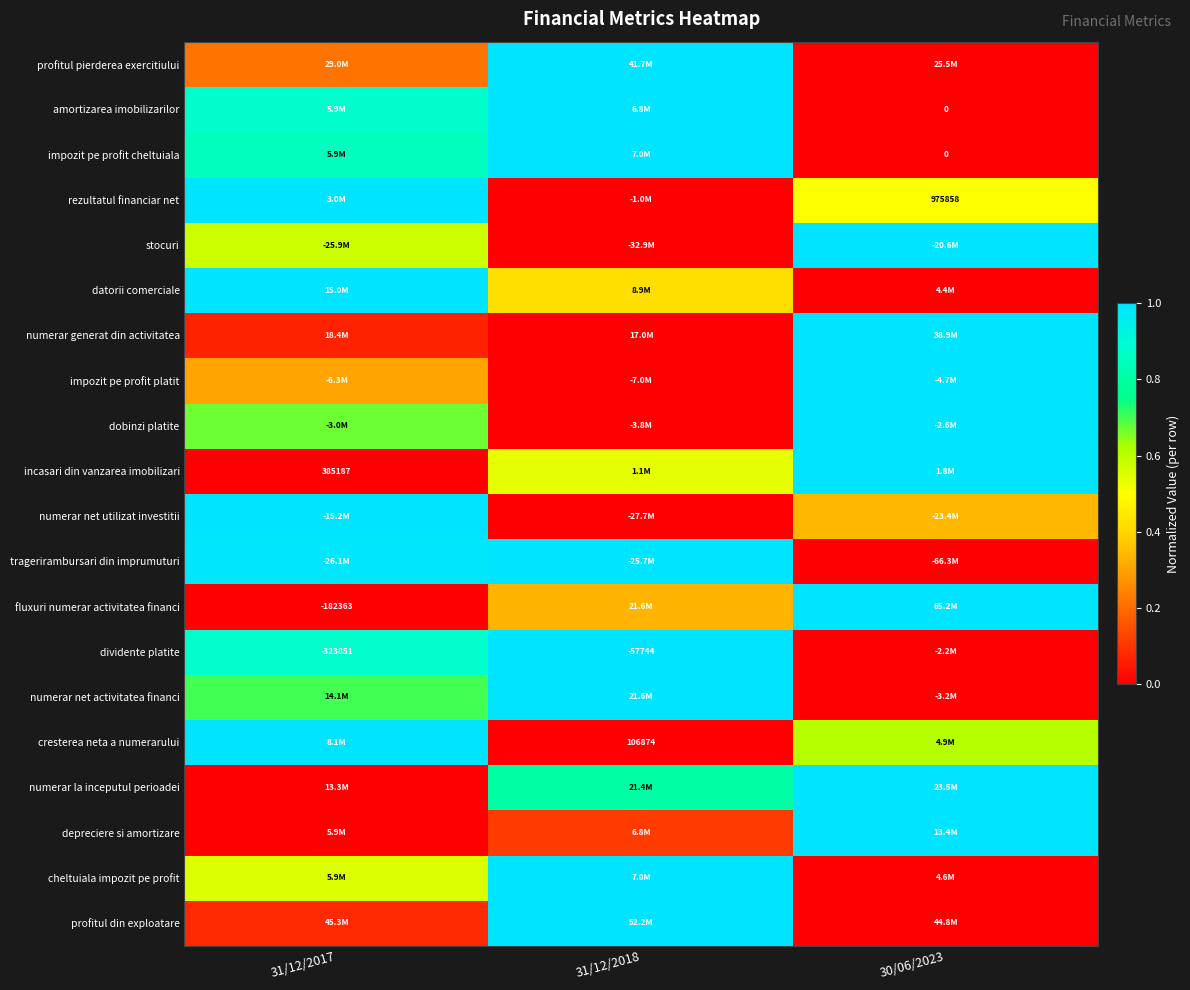

Which has a higher value, 31/12/2017 or 31/12/2018?

31/12/2018